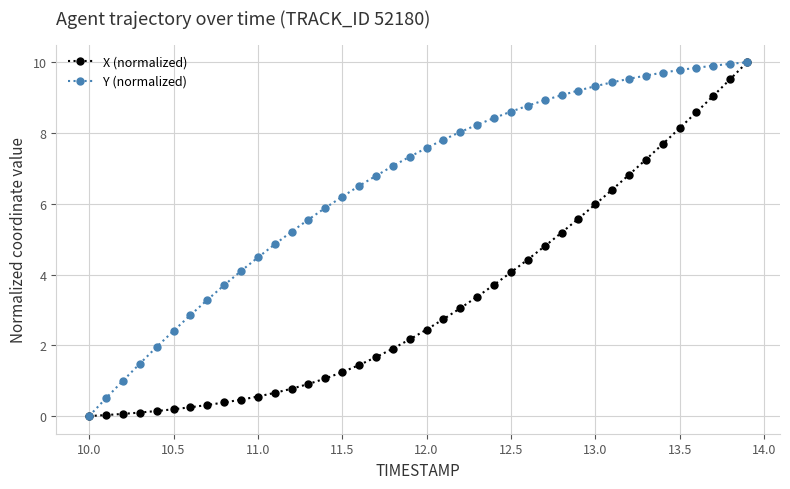

List the series in order of their overall mean, lowest first.

X (normalized), Y (normalized)